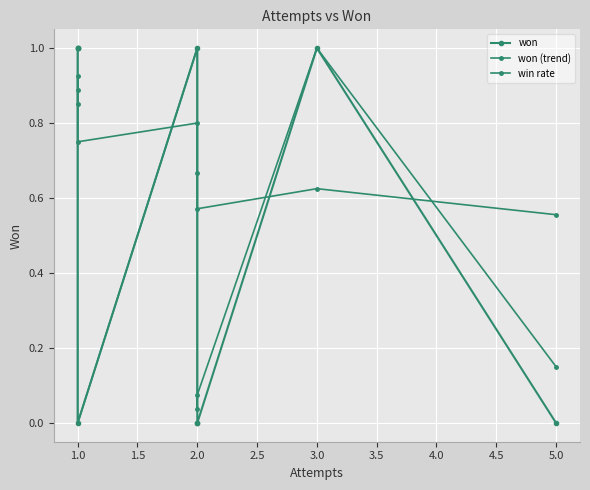

The value of won (trend) at 3.0 is 1.7. True or false?

False